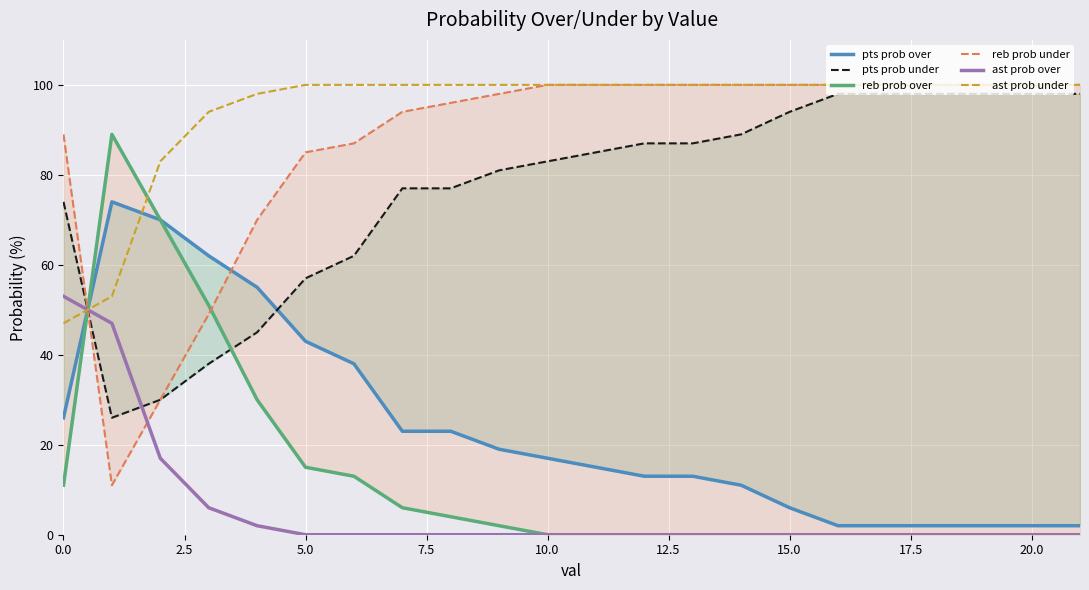

True or false: ast prob over and ast prob under intersect in this chart.

True